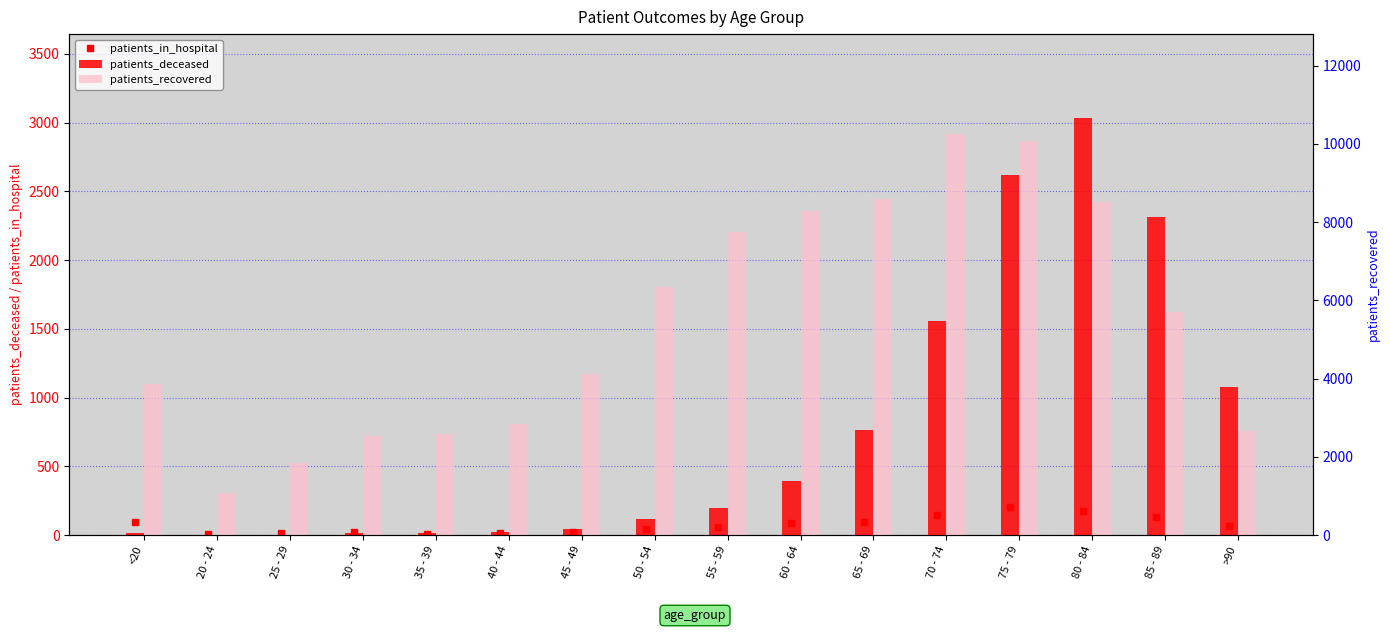

Count the number of data series in this chart.

3